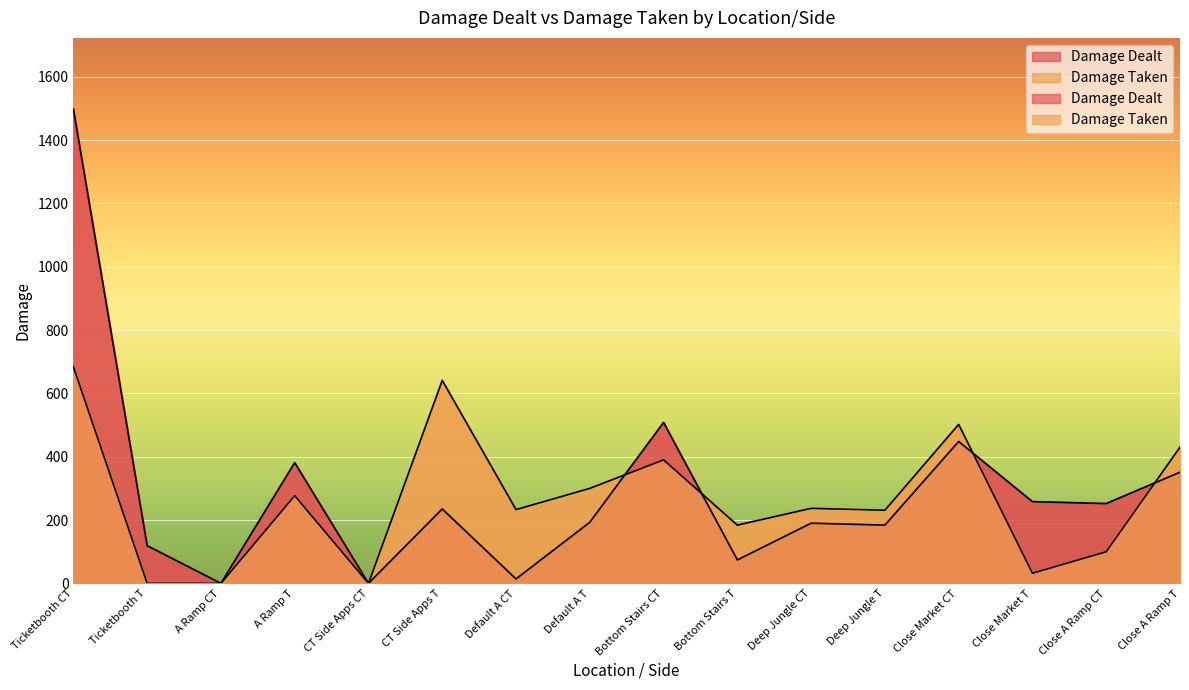

Which series has the largest range (max minus min)?

Damage Dealt